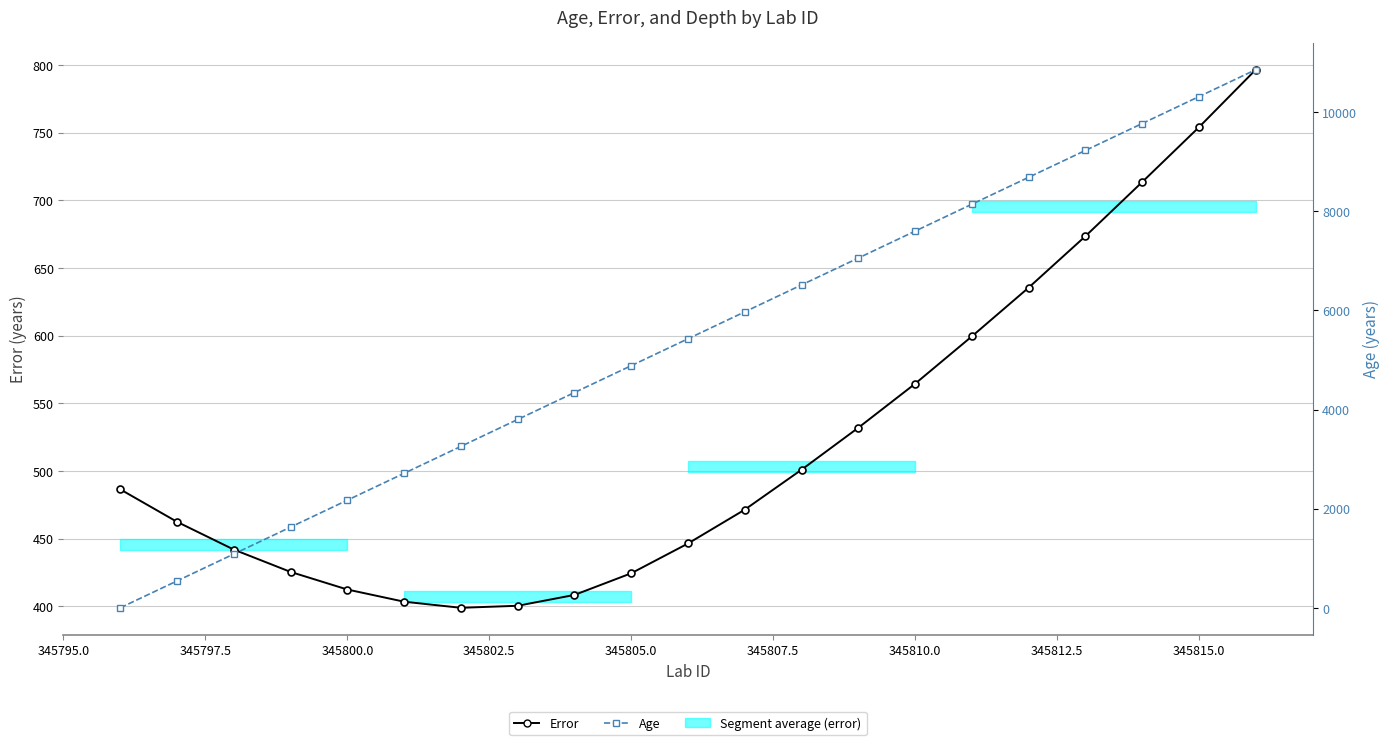

True or false: Error and Age intersect in this chart.

True